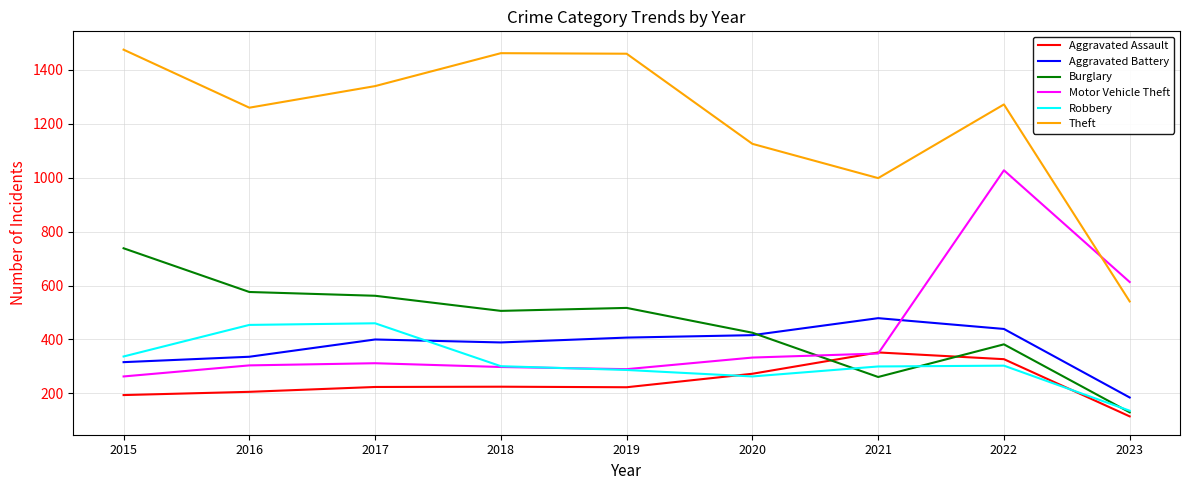

What is the spread (max minus min) of values at 2015?

1280